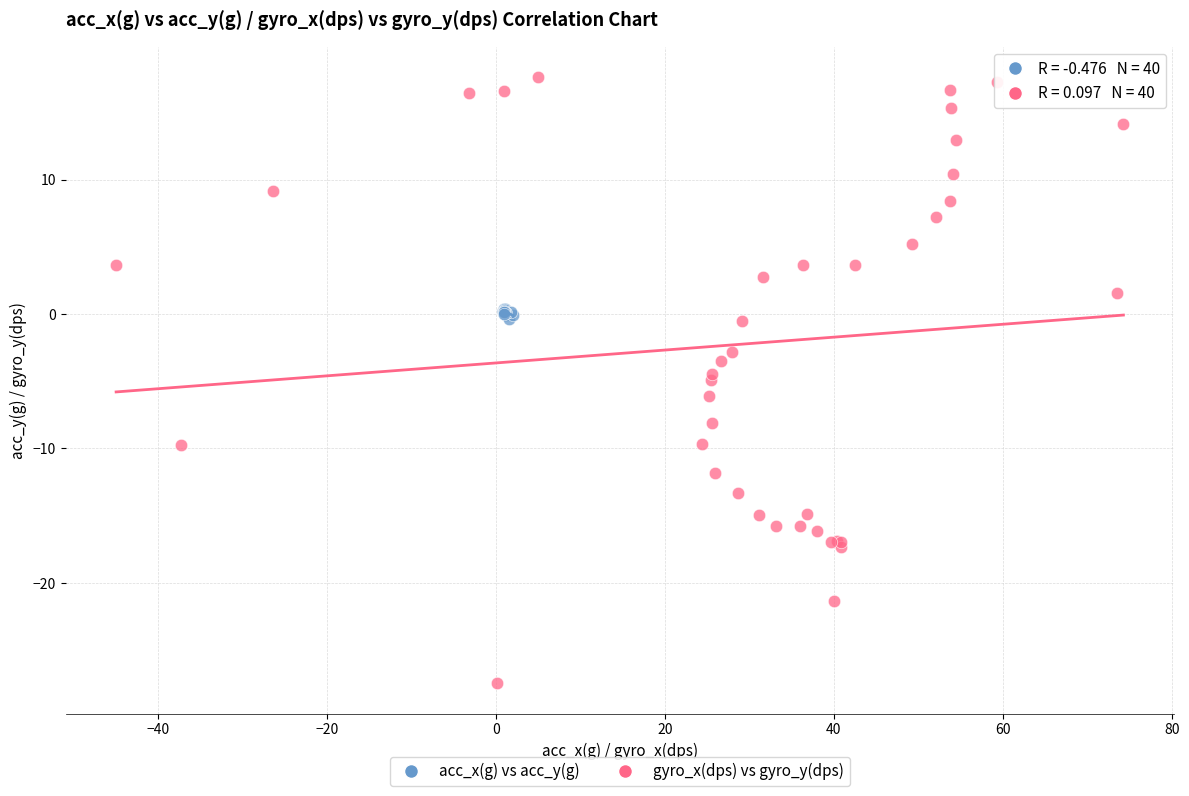

What are all the series names shown in the legend?

acc_x(g) vs acc_y(g), gyro_x(dps) vs gyro_y(dps)